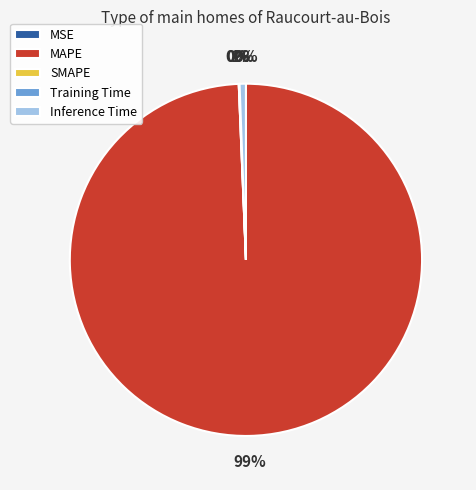

Count the number of slices in the pie.

5